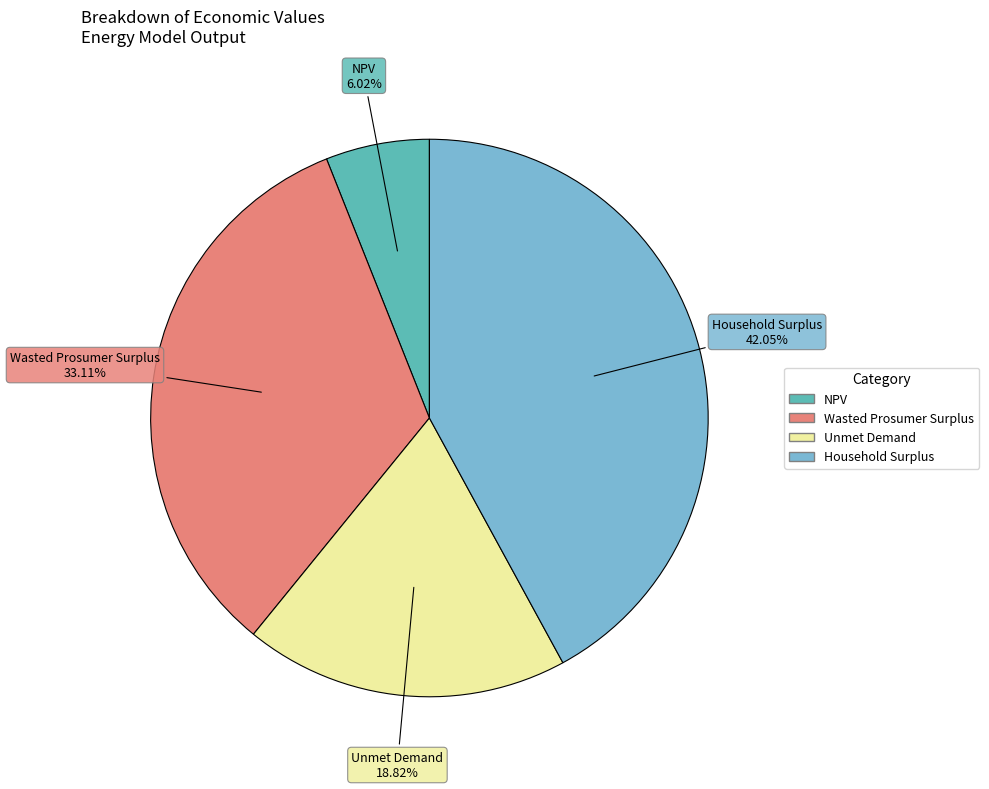

To the nearest percent, what is the average slice percentage?

25%